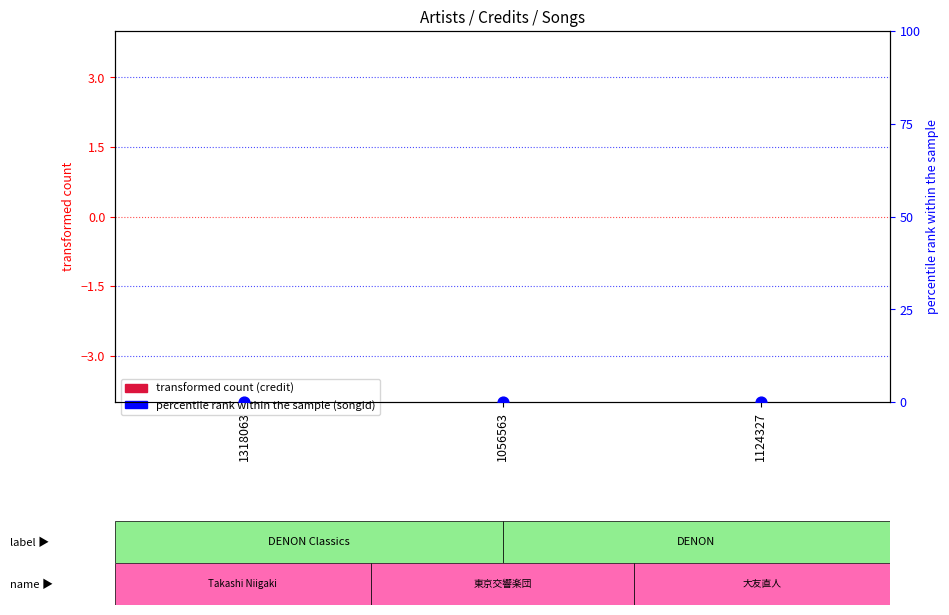

Which series contains the highest Y value?

songid (percentile rank)